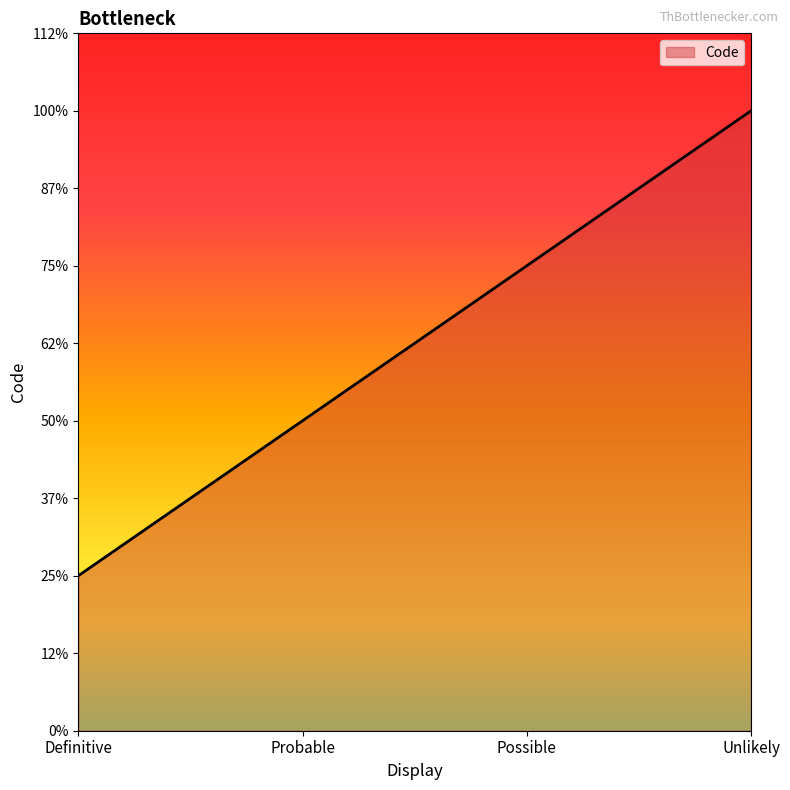

Which category has the lowest value across all series?

Definitive